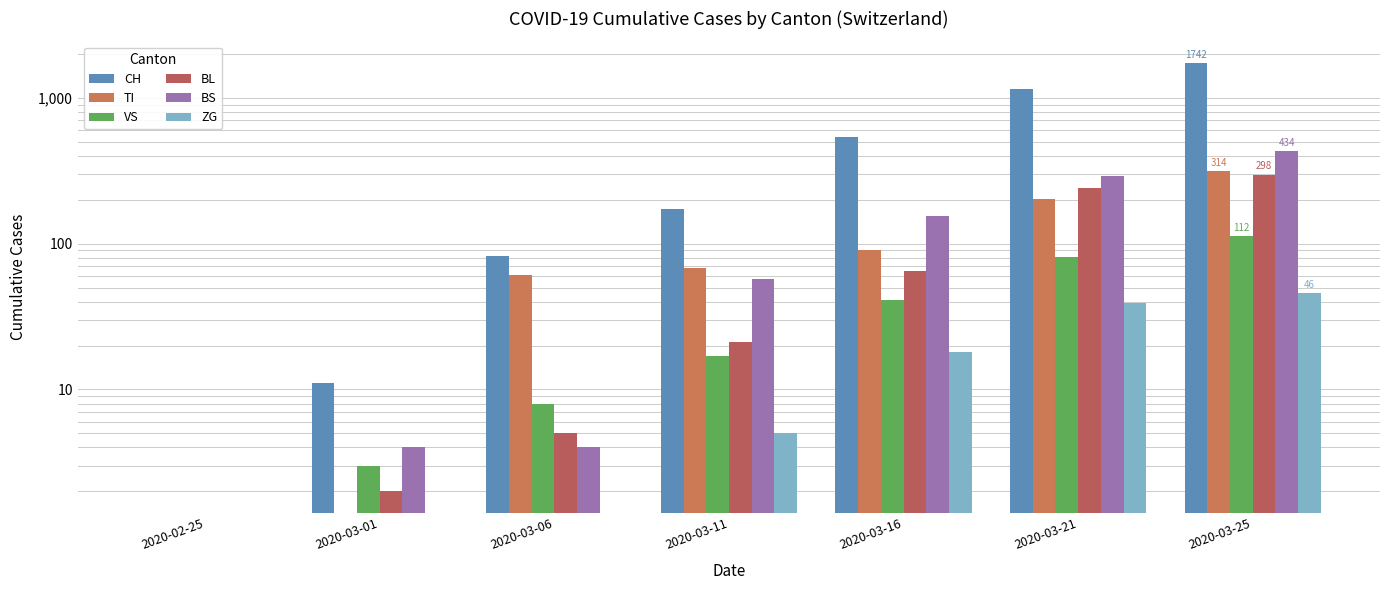

What is the label of the 7th bar from the left?

2020-03-25